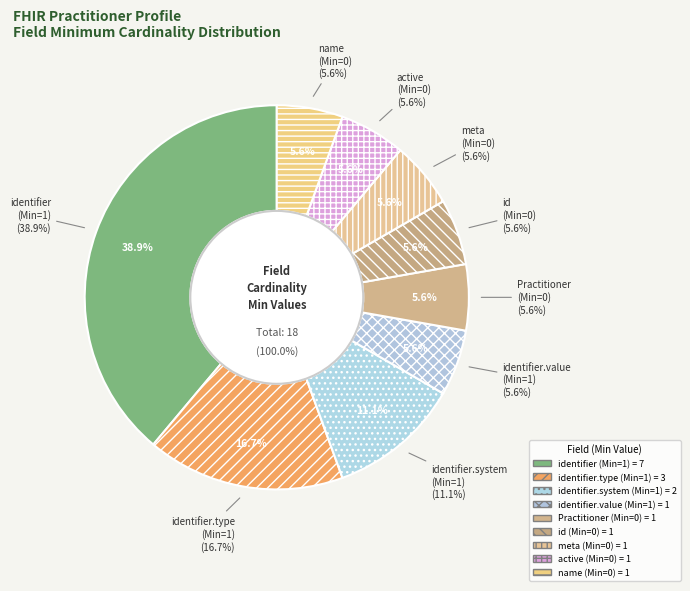

To the nearest percent, what is the average slice percentage?

11%